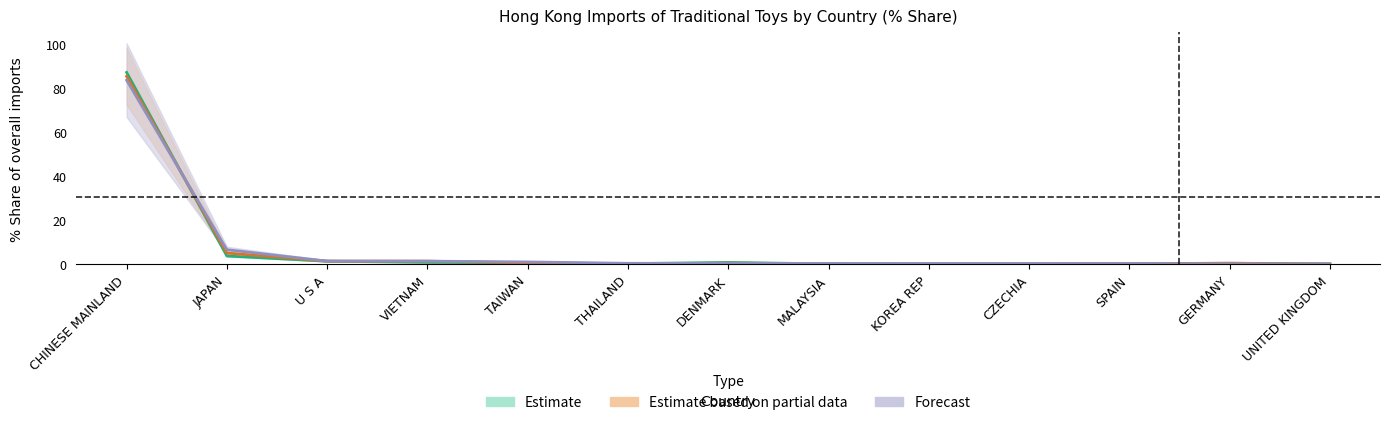

At how many categories does at least one series exceed 45?

1